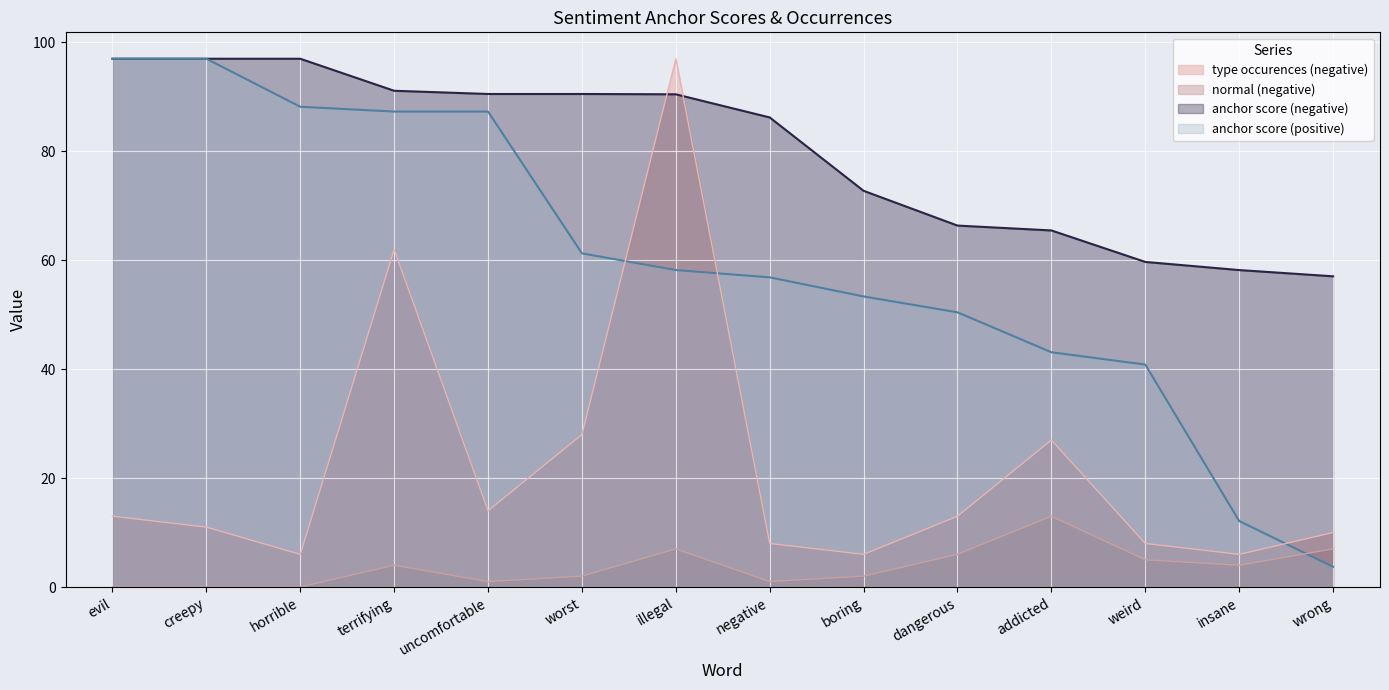

What is the approximate value of anchor score (positive) at insane?

12.1